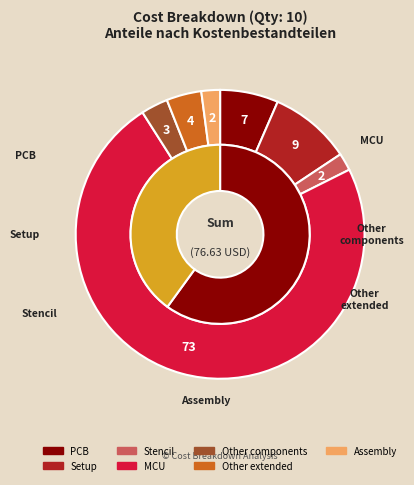

To the nearest percent, what is the combined percentage of Other components and PCB?

10%